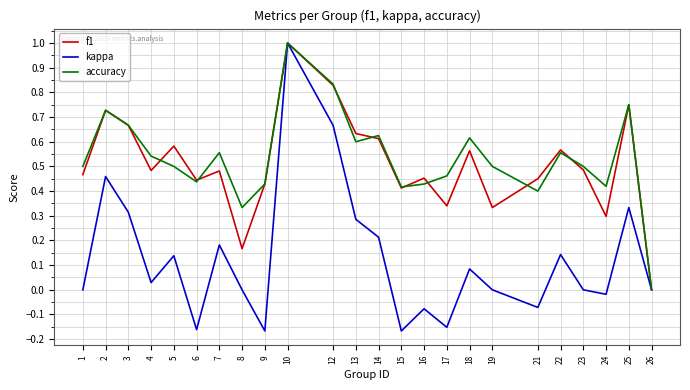

Which label corresponds to the largest value in the chart?

10